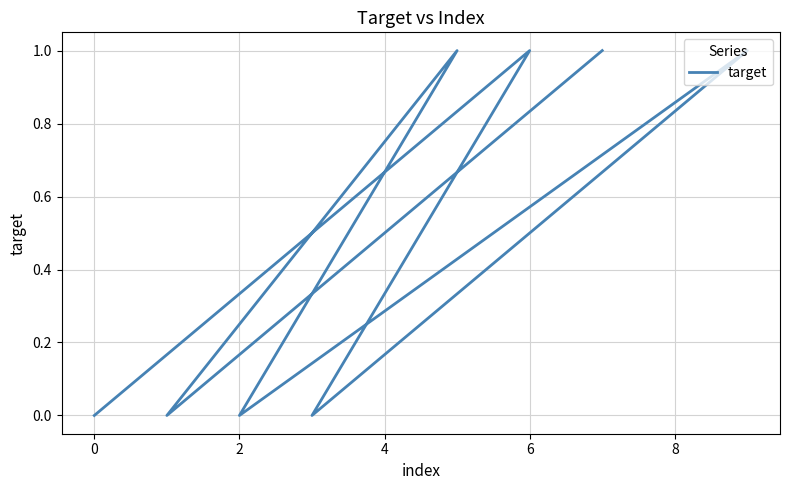

The value at 7 is 1. True or false?

True